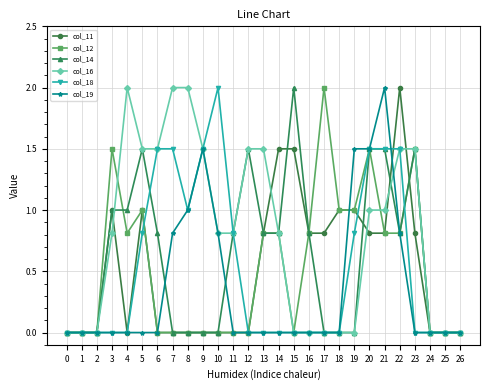

True or false: col_14 has more than 2 points higher than both neighbors.

True